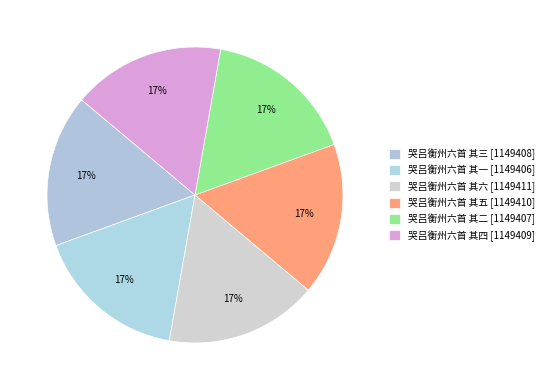

Rank the categories by value from lowest to highest.

哭吕衡州六首 其一, 哭吕衡州六首 其二, 哭吕衡州六首 其三, 哭吕衡州六首 其四, 哭吕衡州六首 其五, 哭吕衡州六首 其六